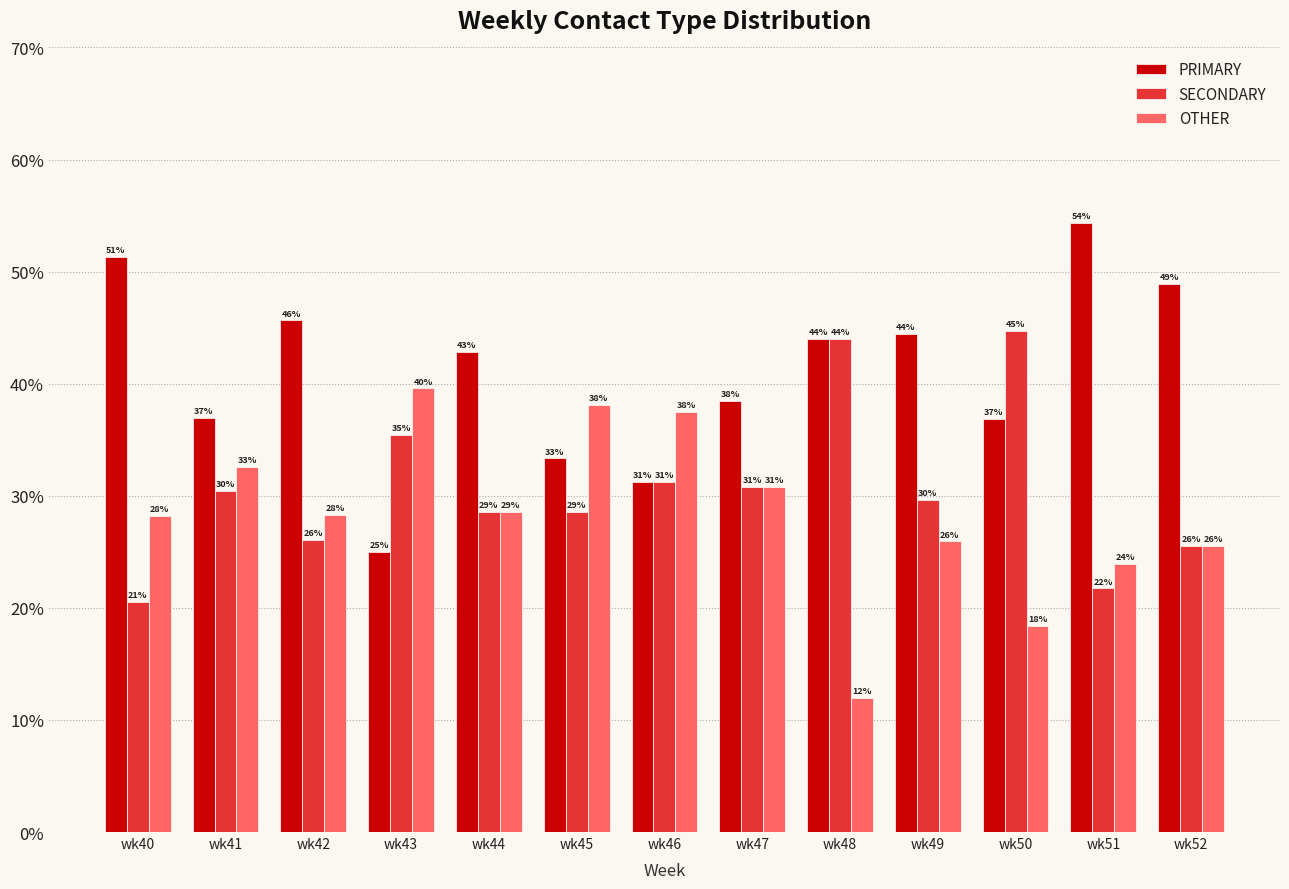

How many bars are there in total?

39